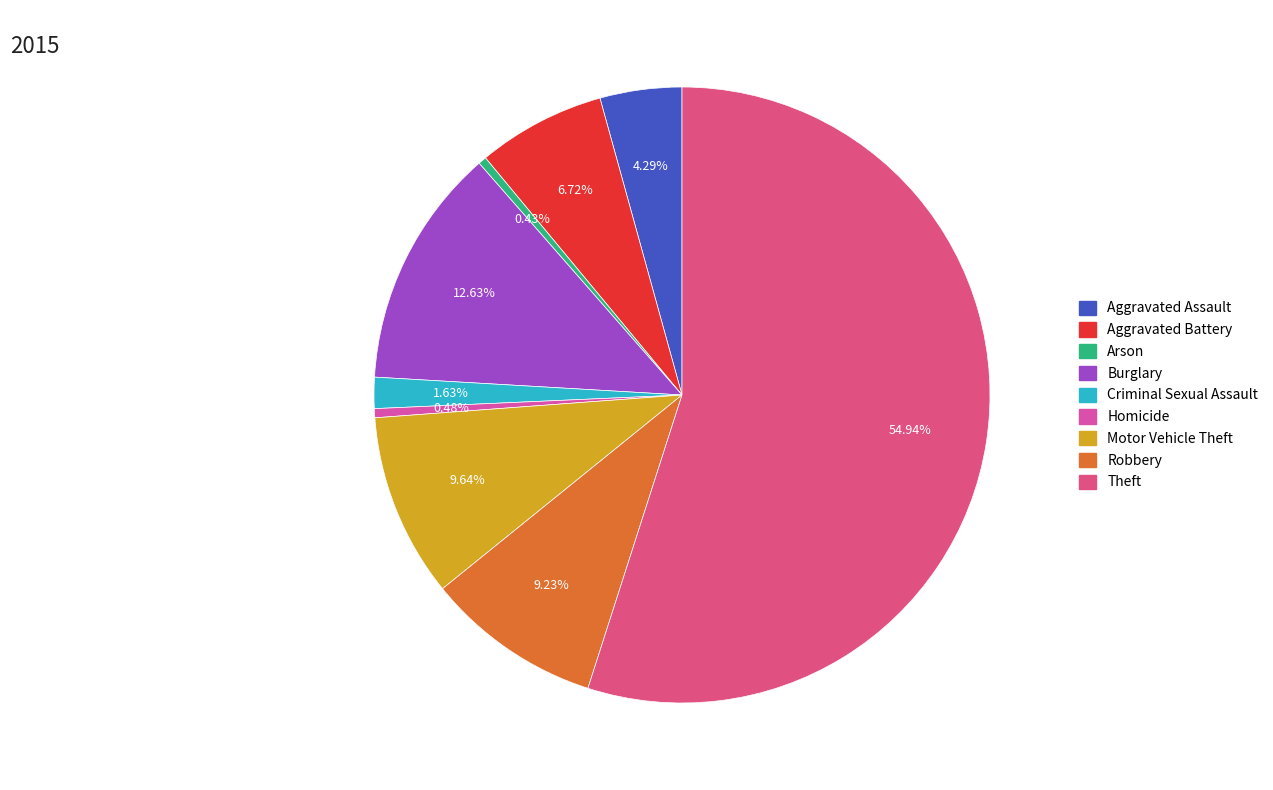

Is it true that Burglary is 13% of the pie?

True